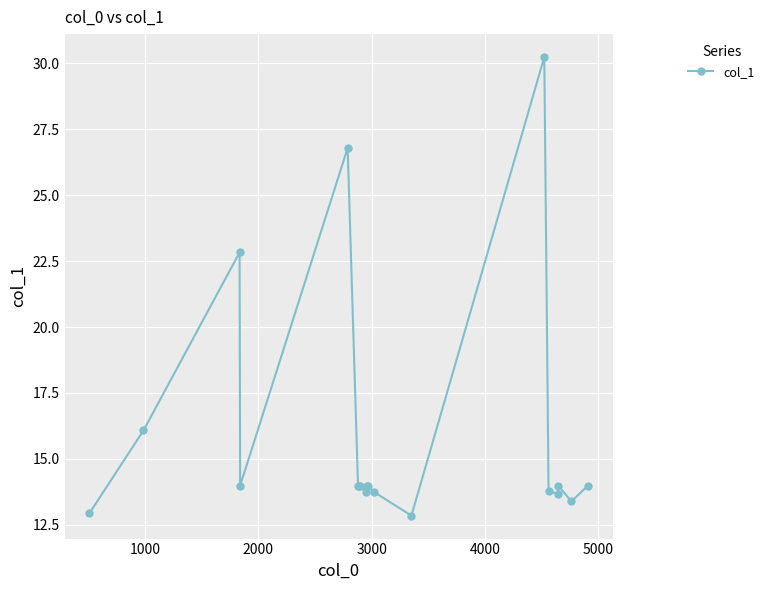

What is the smallest value displayed?

12.8